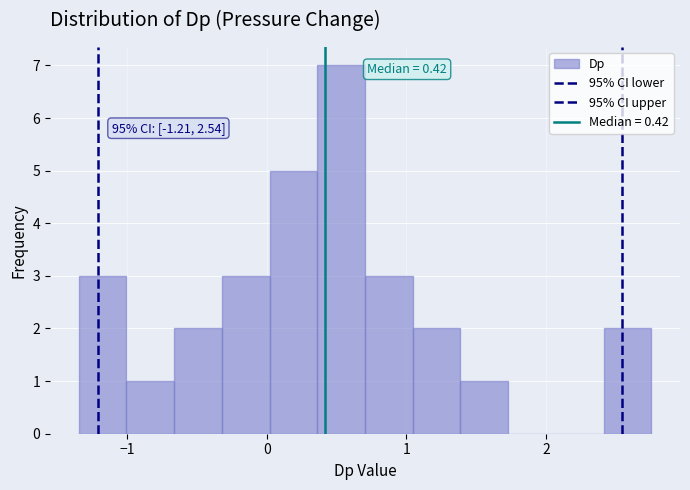

Around what value on the x-axis is the tallest bar? Give the approximate position of its centre, as read against the axis.

0.5